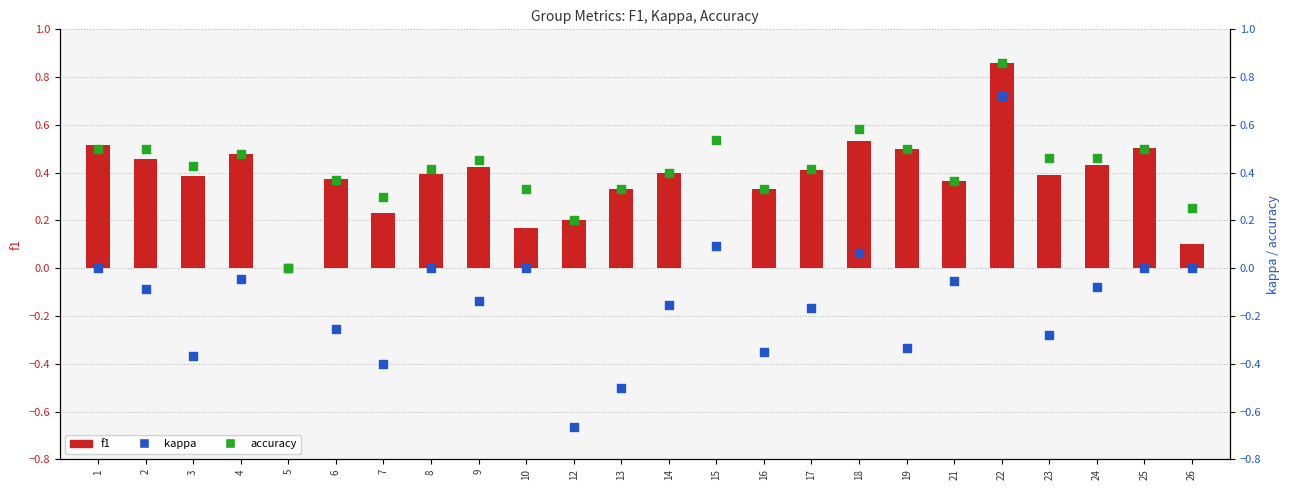

What are all the series names shown in the legend?

f1, kappa, accuracy